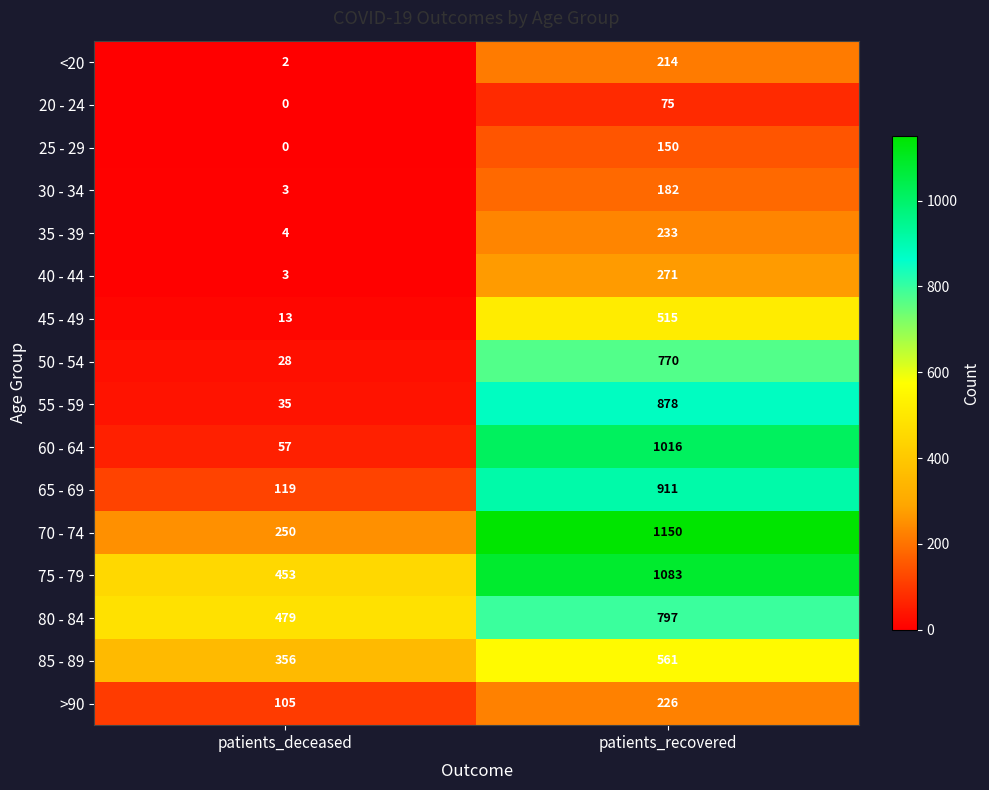

What is the maximum value shown in the chart?

1150